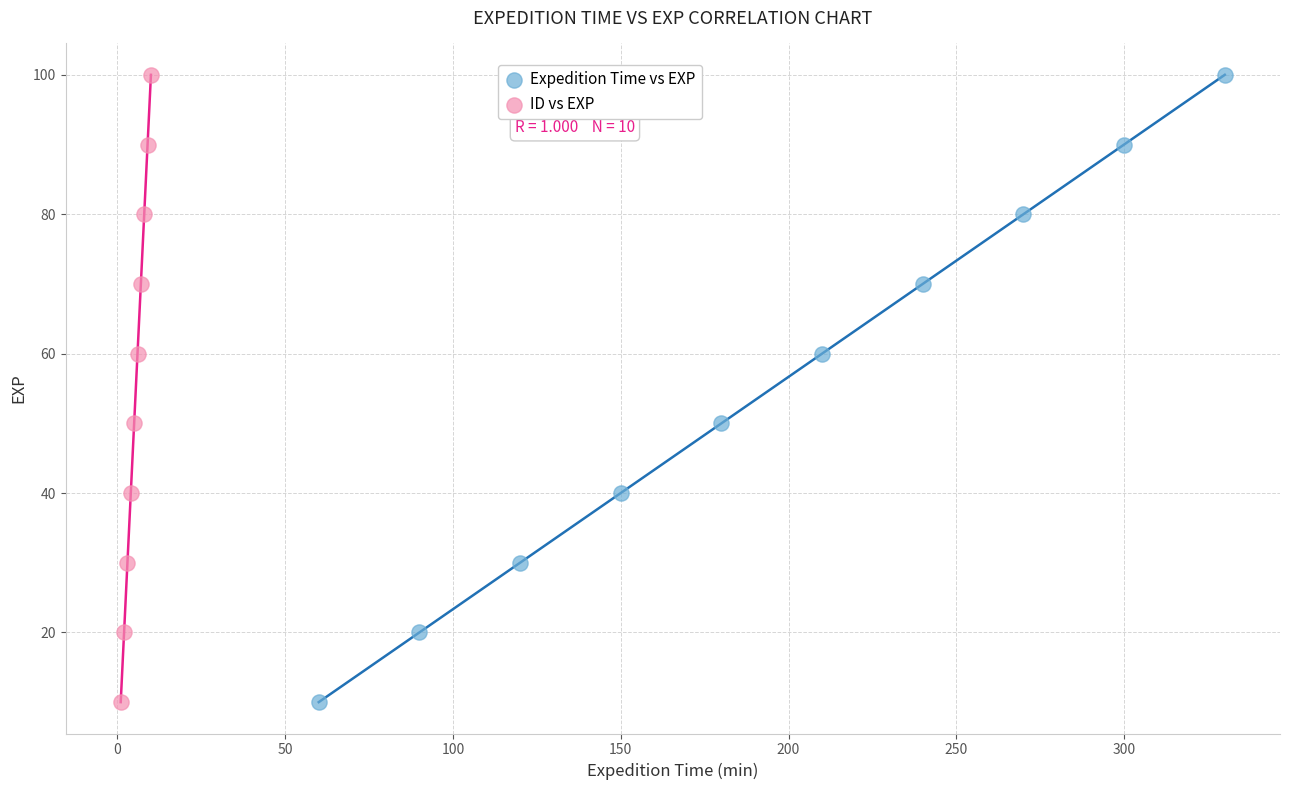

What are all the series names shown in the legend?

Expedition Time vs EXP, ID vs EXP